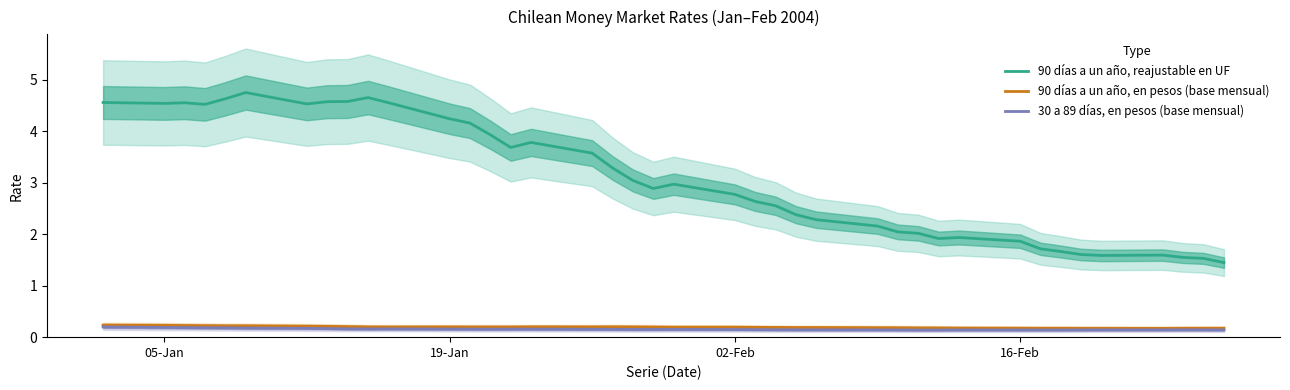

In 90 días a un año, en pesos (base mensual), how many points are lower than both neighbors (excluding endpoints)?

4